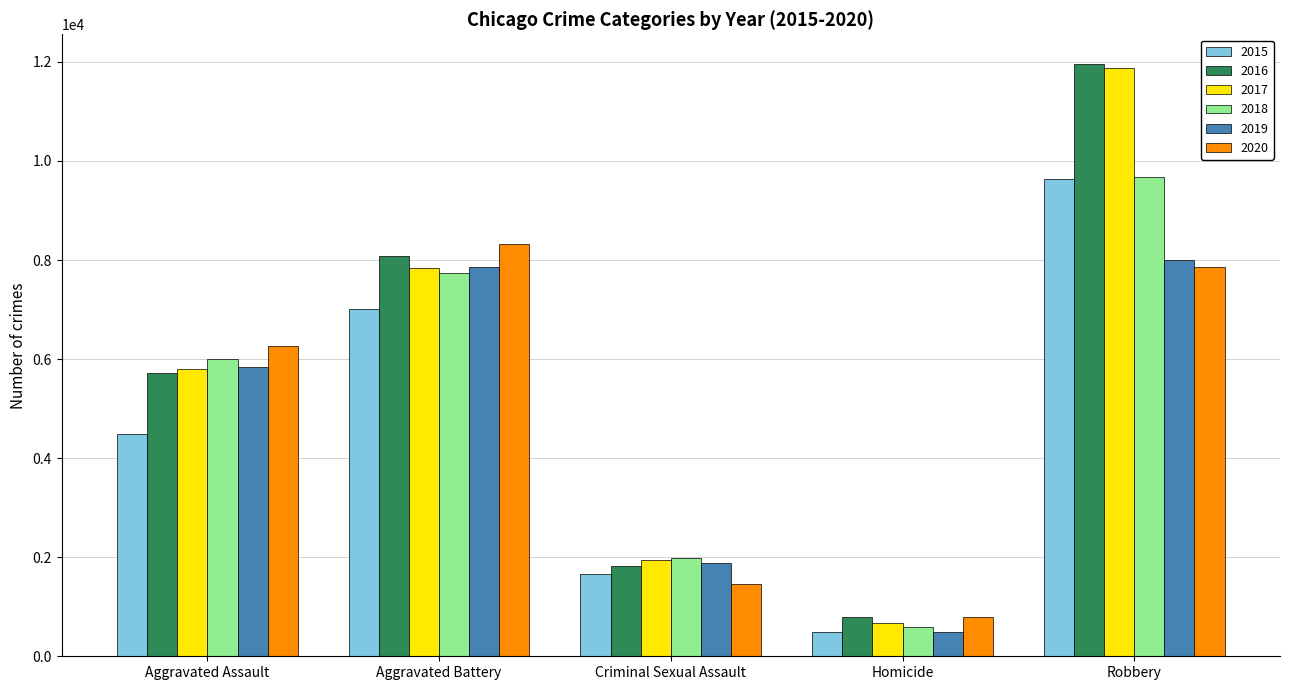

Is it true that 2016 equals 1391 at Homicide?

False